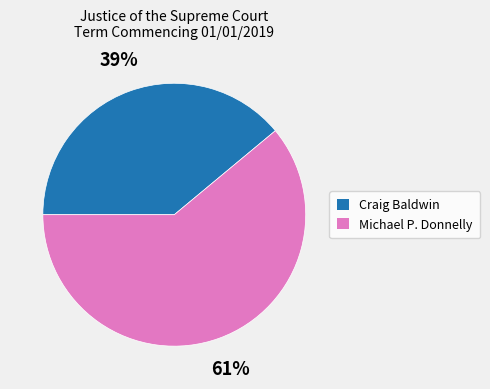

How many slices are in this pie chart?

2